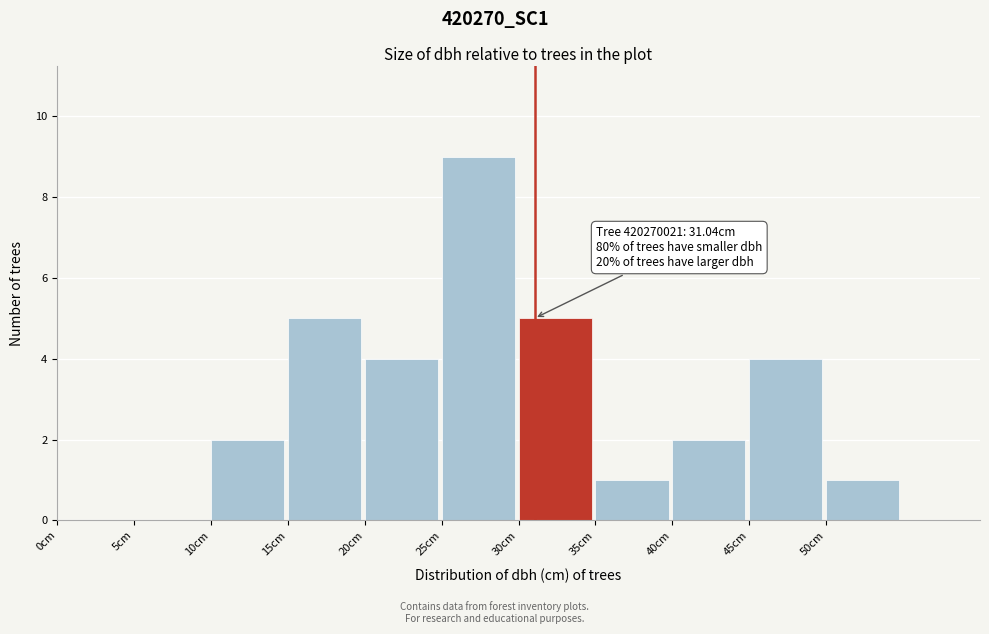

Over which range of the x-axis is the bar tallest?

25 to 30